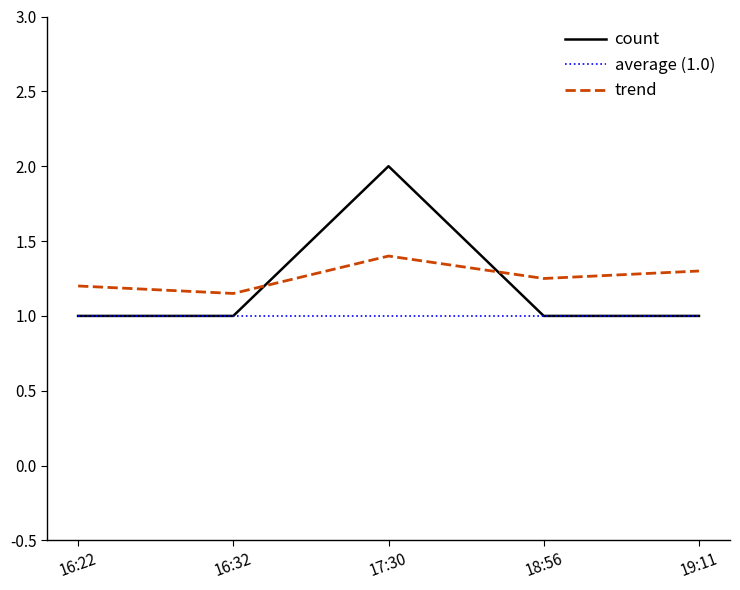

The value of count at 16:32 is 0.6. True or false?

False